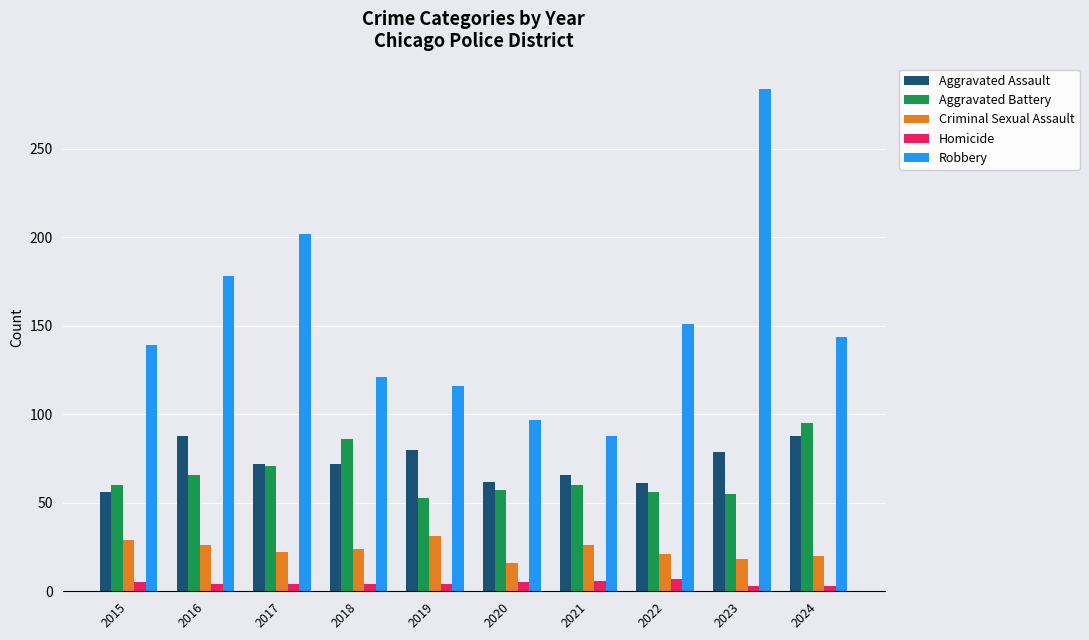

The value of Criminal Sexual Assault at 2016 is 26. True or false?

True